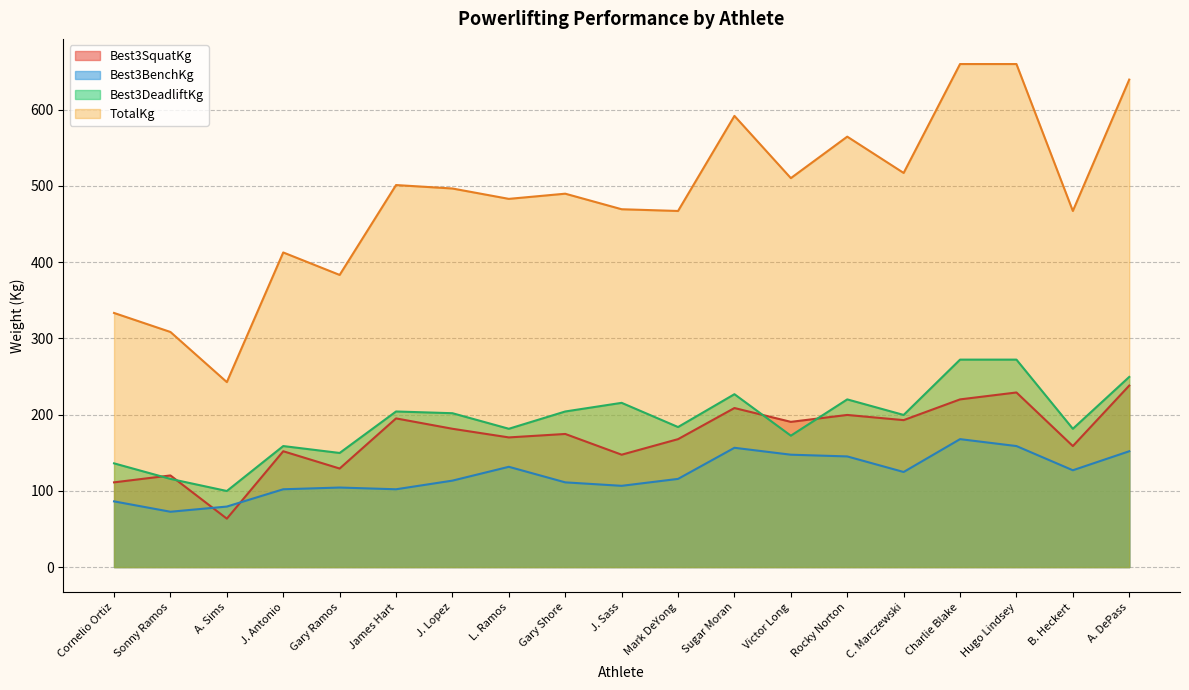

True or false: Best3BenchKg and Best3DeadliftKg cross at least once.

False